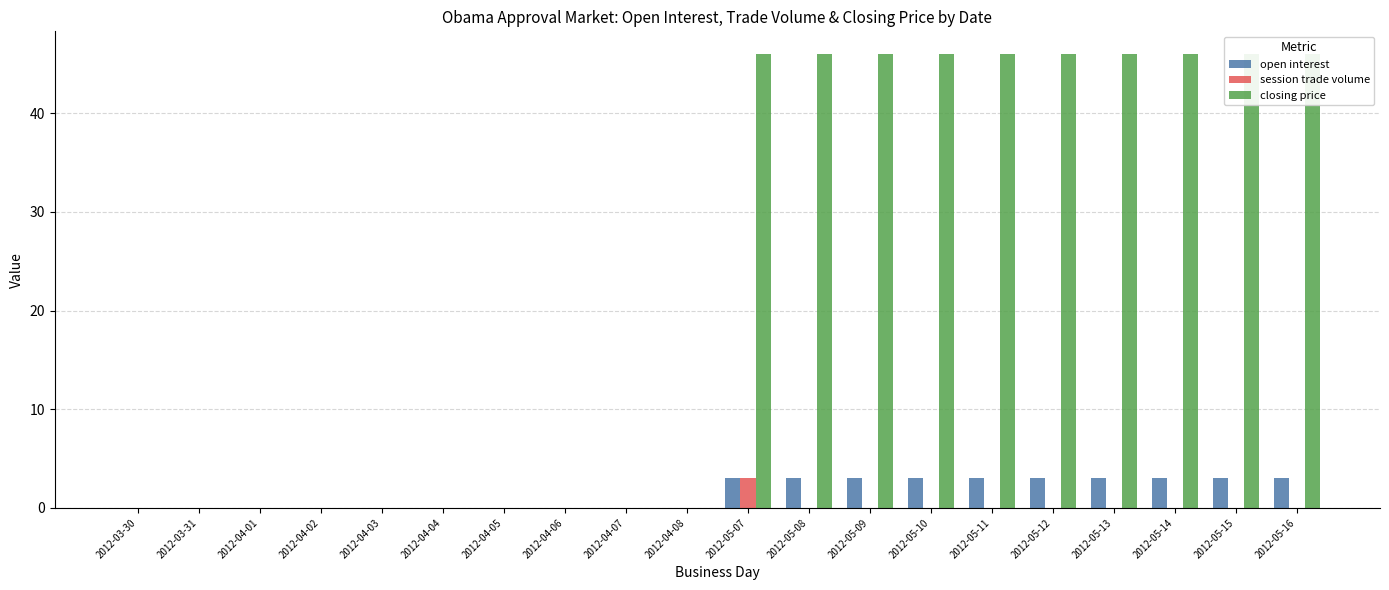

What is the label of the 17th bar from the right?

2012-04-02